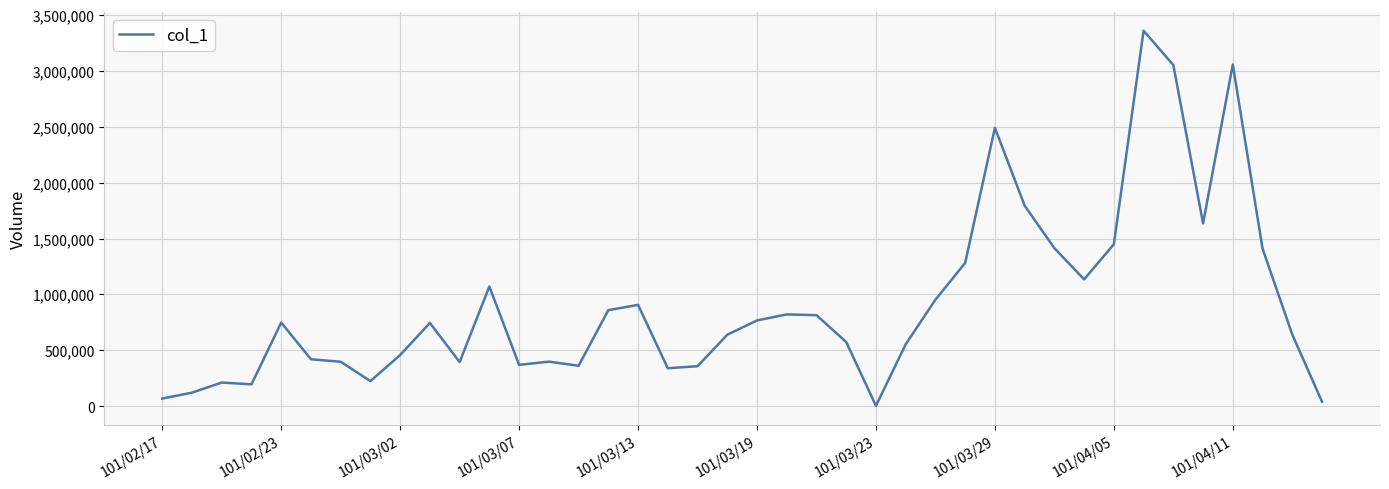

What is the greatest value displayed?

3357000